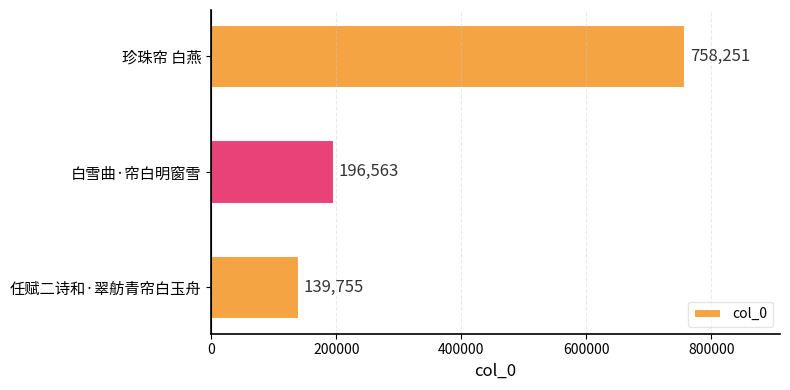

What is the sum of all values?

1094569